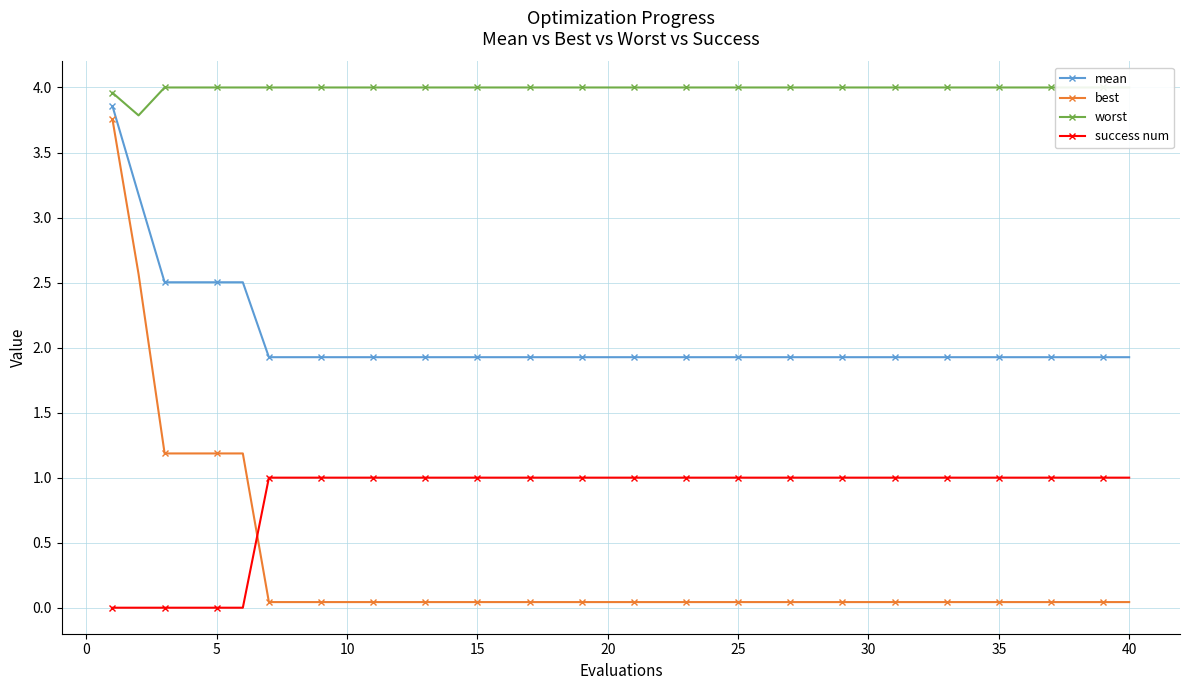

Reading left to right, extract all data points from this chart.

mean: 3.9	3.2	2.5	2.5	2.5	2.5	1.9	1.9	1.9	1.9	1.9	1.9	1.9	1.9	1.9	1.9	1.9	1.9	1.9	1.9	1.9	1.9	1.9	1.9	1.9	1.9	1.9	1.9	1.9	1.9	1.9	1.9	1.9	1.9	1.9	1.9	1.9	1.9	1.9	1.9
best: 3.8	2.6	1.2	1.2	1.2	1.2	0.0	0.0	0.0	0.0	0.0	0.0	0.0	0.0	0.0	0.0	0.0	0.0	0.0	0.0	0.0	0.0	0.0	0.0	0.0	0.0	0.0	0.0	0.0	0.0	0.0	0.0	0.0	0.0	0.0	0.0	0.0	0.0	0.0	0.0
worst: 4.0	3.8	4.0	4.0	4.0	4.0	4.0	4.0	4.0	4.0	4.0	4.0	4.0	4.0	4.0	4.0	4.0	4.0	4.0	4.0	4.0	4.0	4.0	4.0	4.0	4.0	4.0	4.0	4.0	4.0	4.0	4.0	4.0	4.0	4.0	4.0	4.0	4.0	4.0	4.0
success num: 0.0	0.0	0.0	0.0	0.0	0.0	1.0	1.0	1.0	1.0	1.0	1.0	1.0	1.0	1.0	1.0	1.0	1.0	1.0	1.0	1.0	1.0	1.0	1.0	1.0	1.0	1.0	1.0	1.0	1.0	1.0	1.0	1.0	1.0	1.0	1.0	1.0	1.0	1.0	1.0